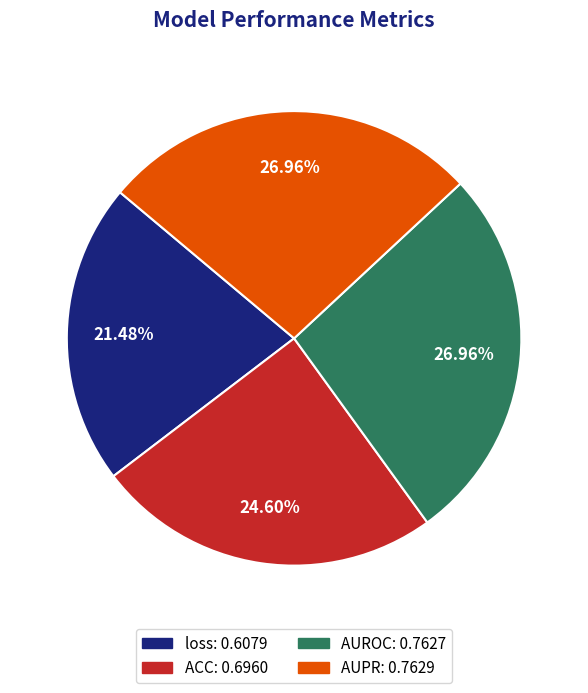

To the nearest percent, what portion does AUROC represent?

27%